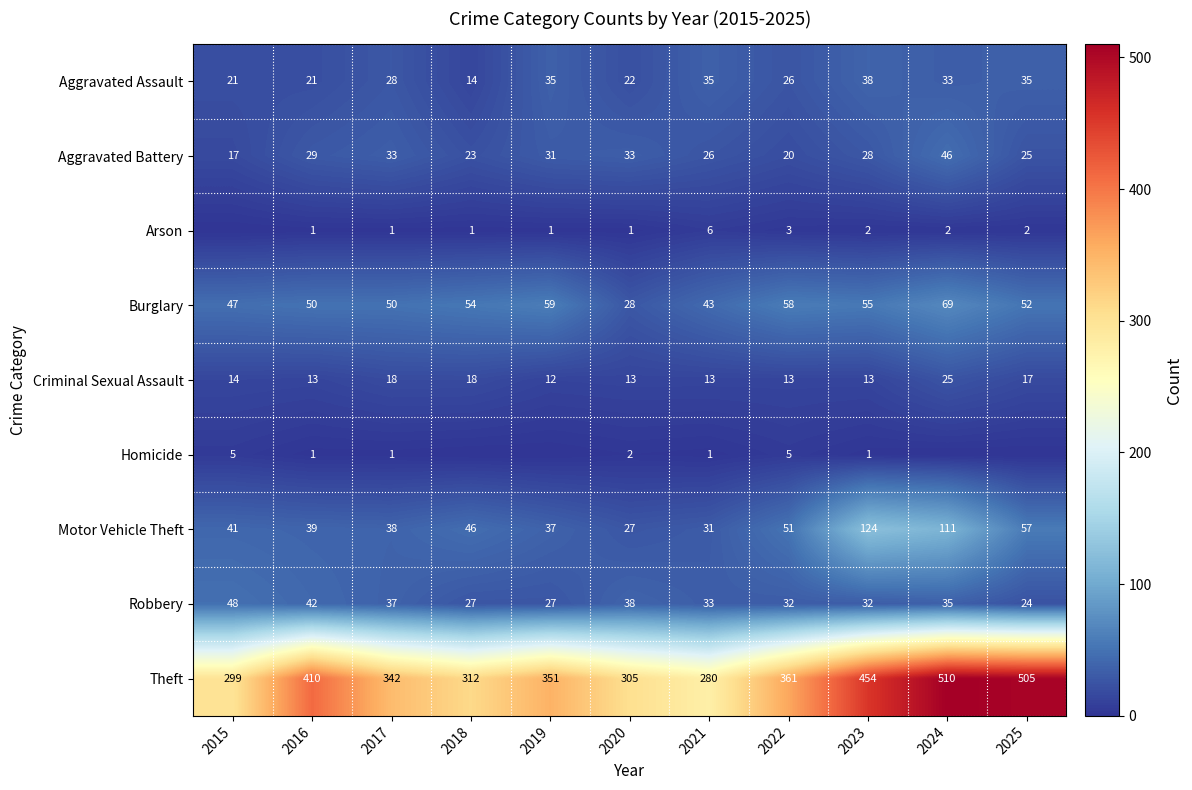

What is the total value across all series at 2019?

553